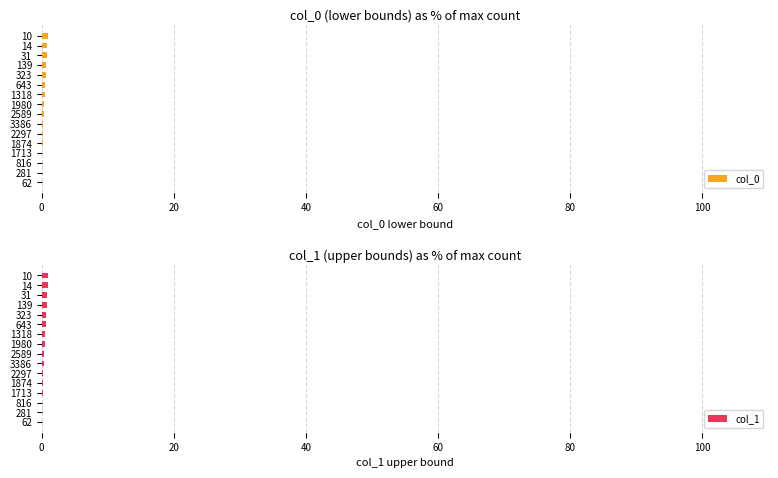

At how many categories does at least one series exceed 0?

14